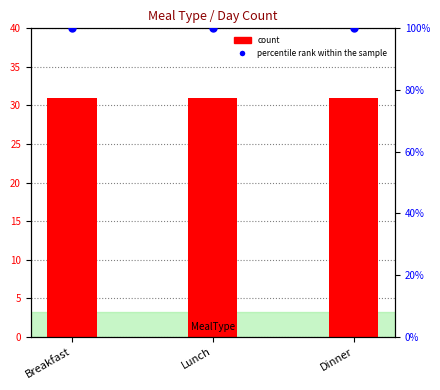

At how many categories does at least one series exceed 36?

3